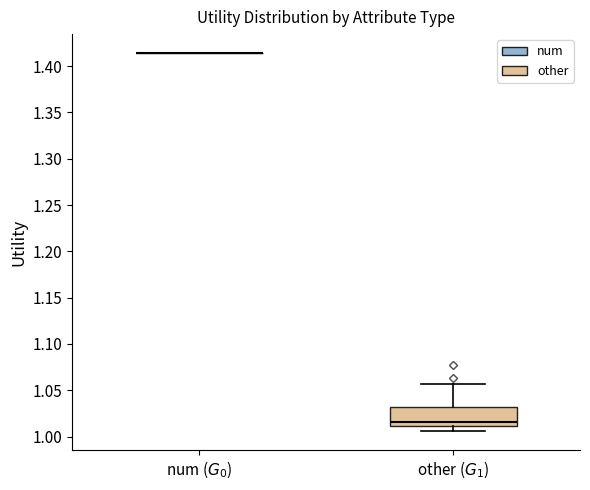

Reading left to right, transcribe this box plot: for each box, give where its median line is, the range the box spans, and where its two whiskers end, as read against the y-axis. The values are not printed on the chart, so give them approximately, as read against the axis.

num ($G_0$): box collapsed to a line at 1.415, whiskers 1.415 to 1.415
other ($G_1$): median 1.015, box 1.010 to 1.030, whiskers 1.005 to 1.055